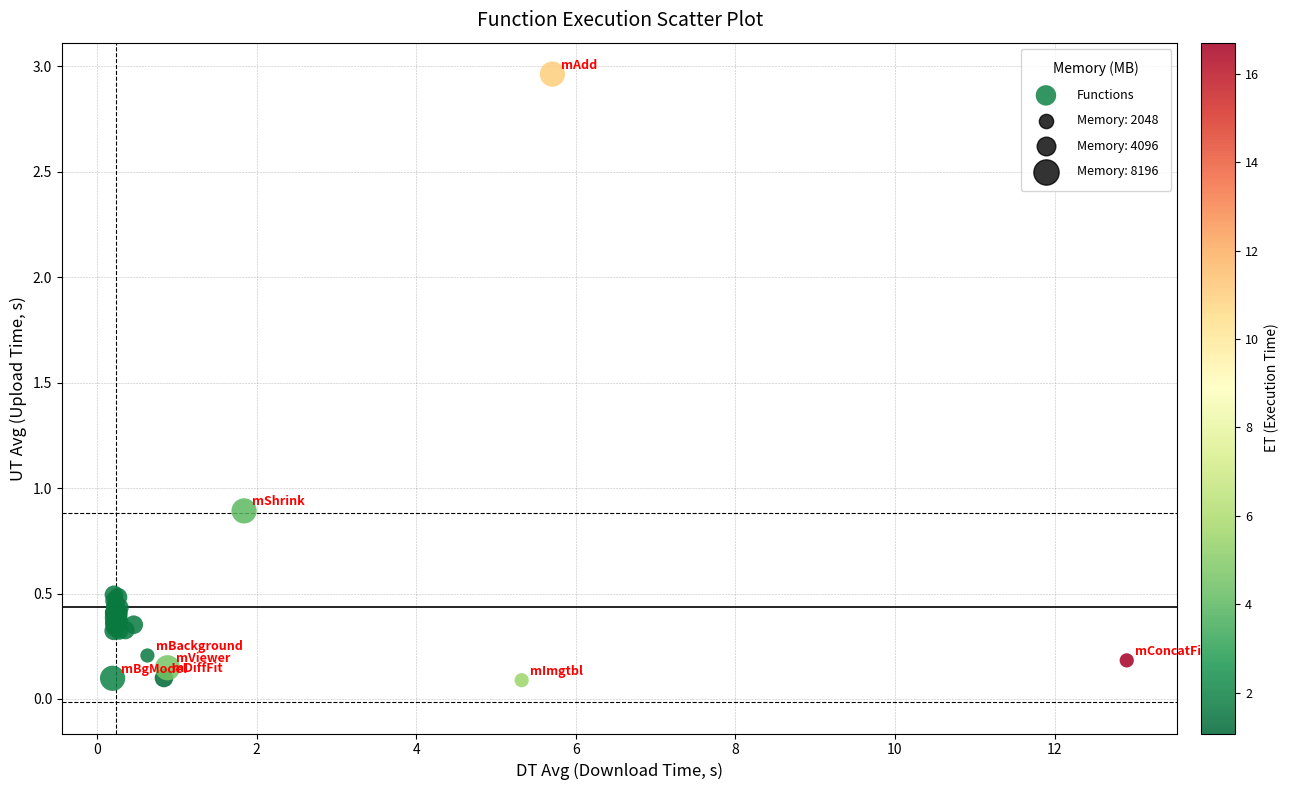

What Y value in the scatter plot is closest to 1?

0.9